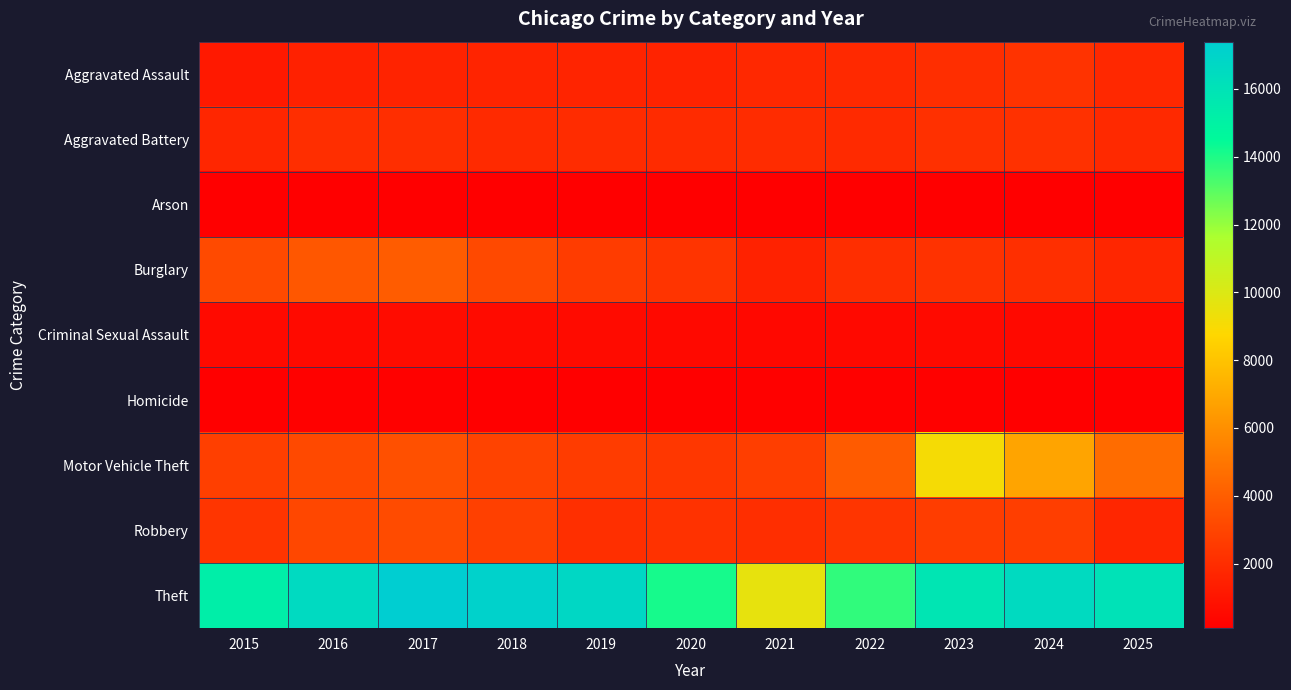

Reading left to right, what are all the values shown in this chart?

Aggravated Assault: 2015=1151	2016=1482	2017=1590	2018=1638	2019=1632	2020=1587	2021=1808	2022=1818	2023=2070	2024=2223	2025=1804
Aggravated Battery: 2015=1733	2016=2084	2017=2030	2018=1875	2019=1962	2020=1942	2021=1966	2022=1912	2023=2146	2024=2158	2025=1831
Arson: 2015=109	2016=148	2017=143	2018=94	2019=103	2020=105	2021=143	2022=98	2023=132	2024=145	2025=115
Burglary: 2015=3217	2016=3740	2017=3929	2018=3150	2019=2635	2020=2310	2021=1534	2022=2077	2023=2210	2024=2105	2025=1707
Criminal Sexual Assault: 2015=550	2016=557	2017=641	2018=577	2019=579	2020=521	2021=485	2022=527	2023=534	2024=505	2025=515
Homicide: 2015=111	2016=175	2017=180	2018=140	2019=126	2020=153	2021=180	2022=174	2023=164	2024=148	2025=111
Motor Vehicle Theft: 2015=2750	2016=3171	2017=3450	2018=2925	2019=2661	2020=2405	2021=2722	2022=3880	2023=9076	2024=6799	2025=4619
Robbery: 2015=2355	2016=3069	2017=3269	2018=2778	2019=2105	2020=2202	2021=2030	2022=2339	2023=2686	2024=2707	2025=1695
Theft: 2015=15242	2016=16570	2017=17393	2018=17060	2019=16728	2020=14139	2021=9563	2022=13704	2023=15843	2024=16530	2025=16026